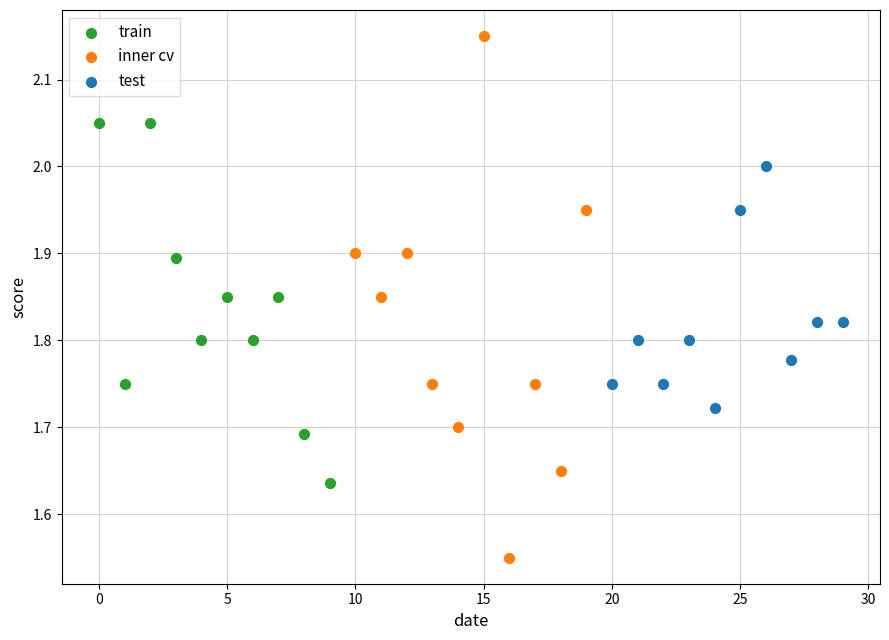

Which series reaches the maximum Y coordinate?

inner cv